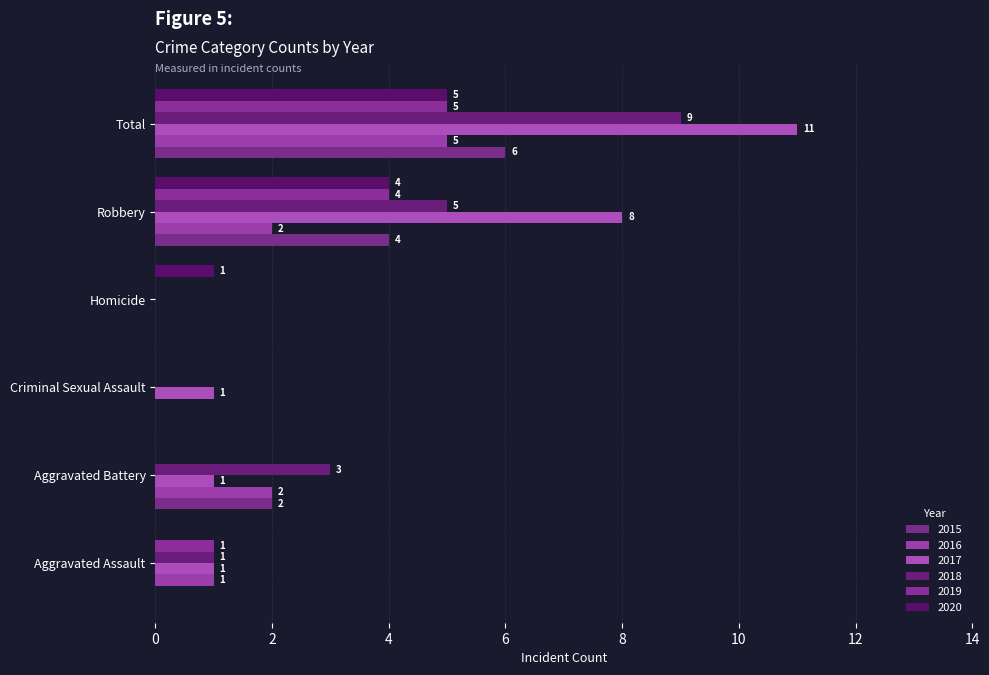

Count the 2016 values in the range 0 to 2.

5